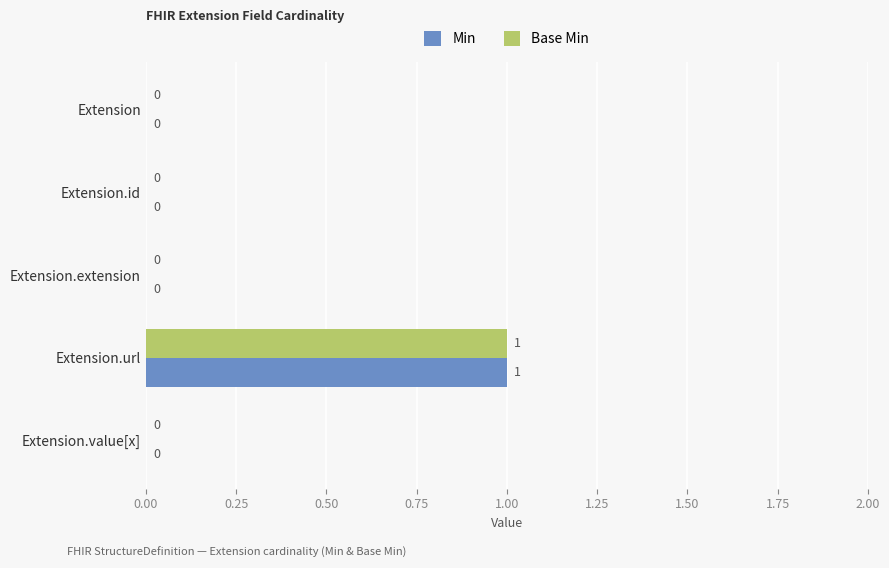

True or false: Min has a value of 2 at Extension.url.

False